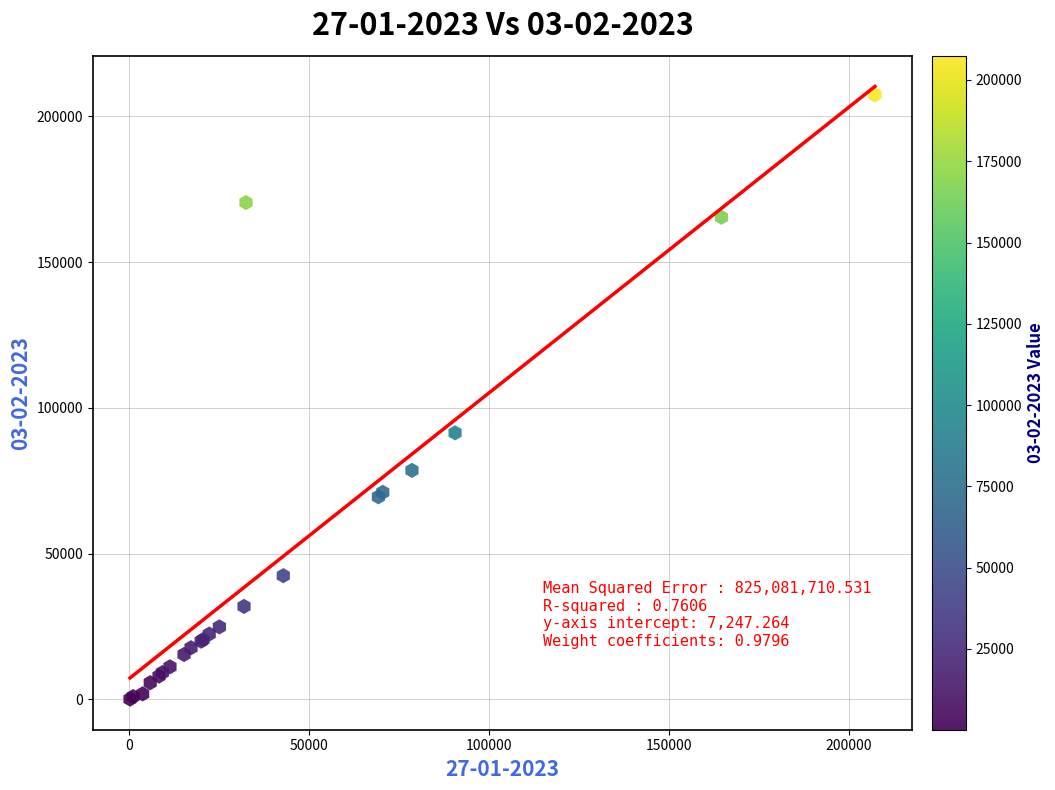

What Y value in the scatter plot is closest to 103781?

91469.0